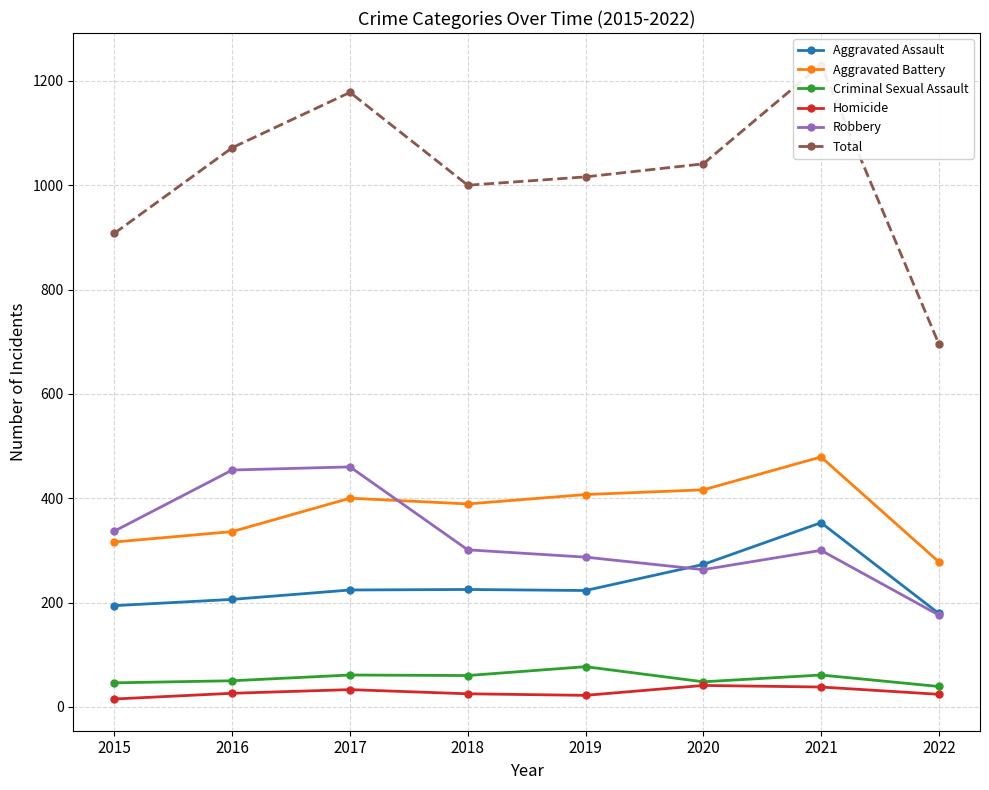

Is the value of Criminal Sexual Assault at 2017 greater than the value of Aggravated Assault at 2017?

No